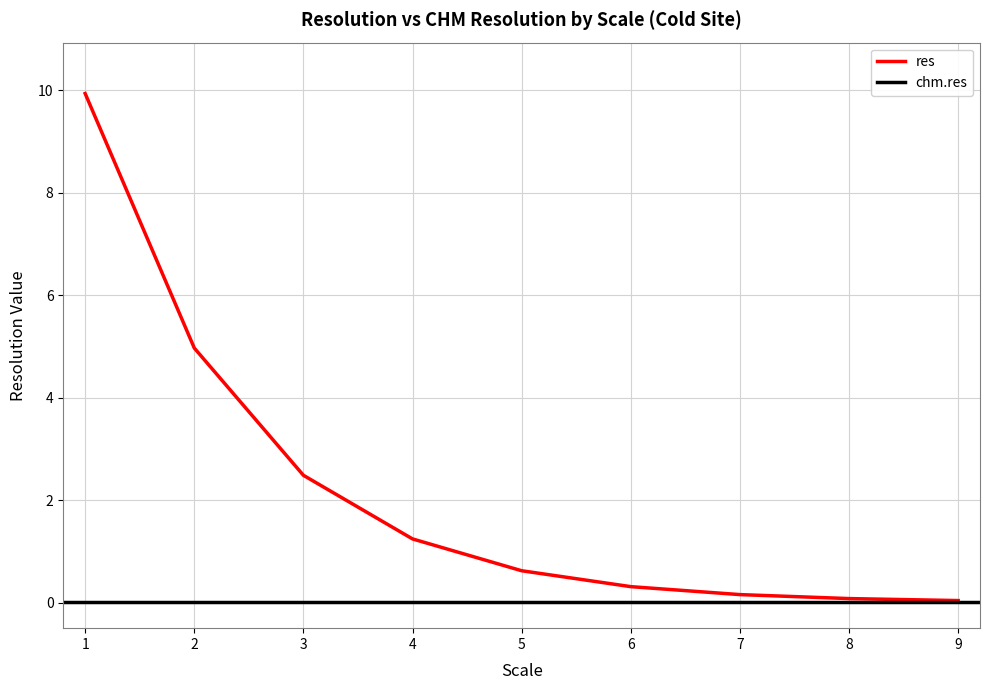

Reading right to left, extract all data points from this chart.

0.0	0.1	0.2	0.3	0.6	1.2	2.5	5.0	9.9